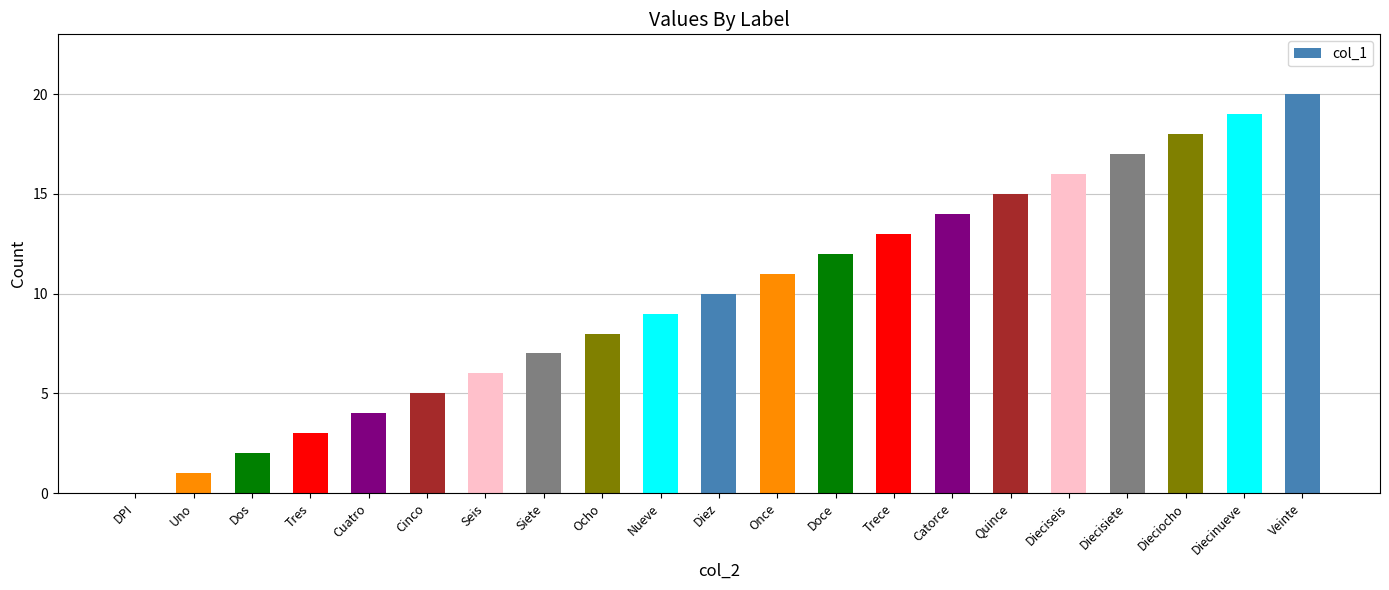

Are the bars grouped side by side (vs. stacked)?

No